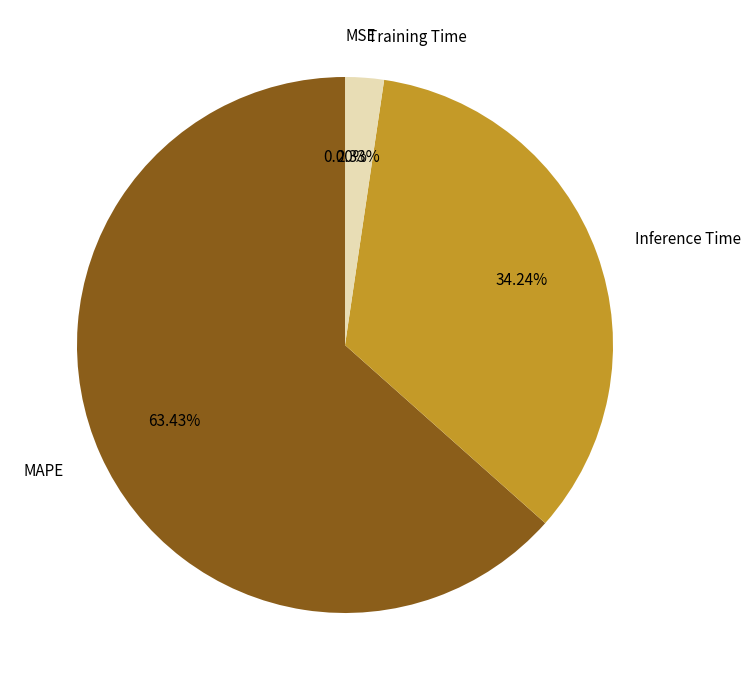

How much of the chart is everything except MAPE?

36.6%